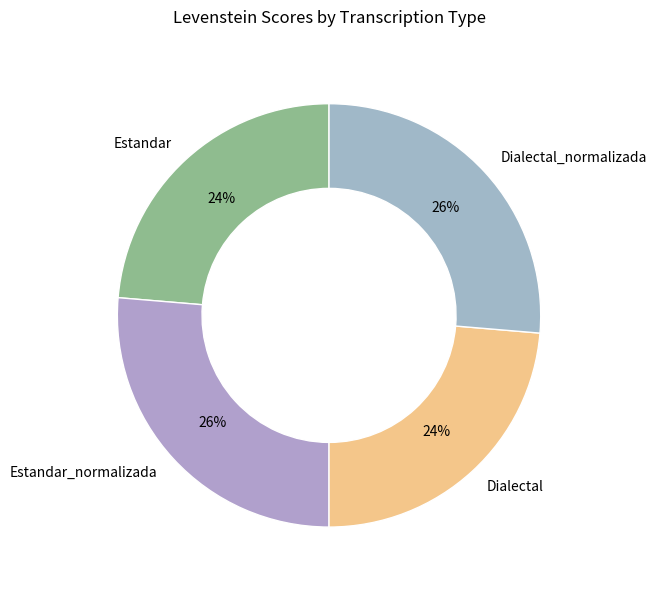

To the nearest percent, what is the combined percentage of Estandar_normalizada and Estandar?

50%